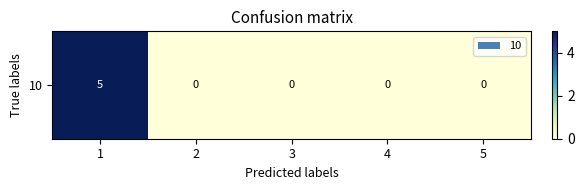

How many data points does each series have?

5